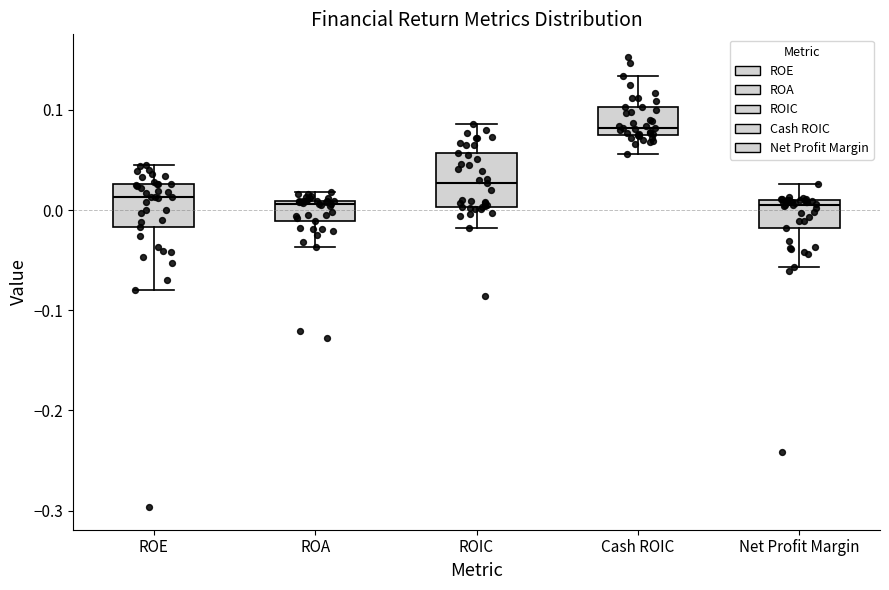

Which box has the highest median line?

Cash ROIC